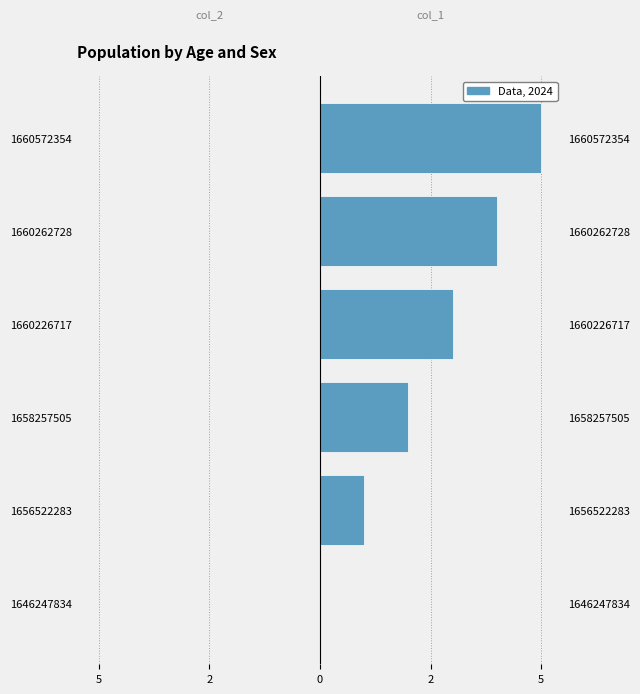

Is it true that col_2 equals 0.2 at 2?

False